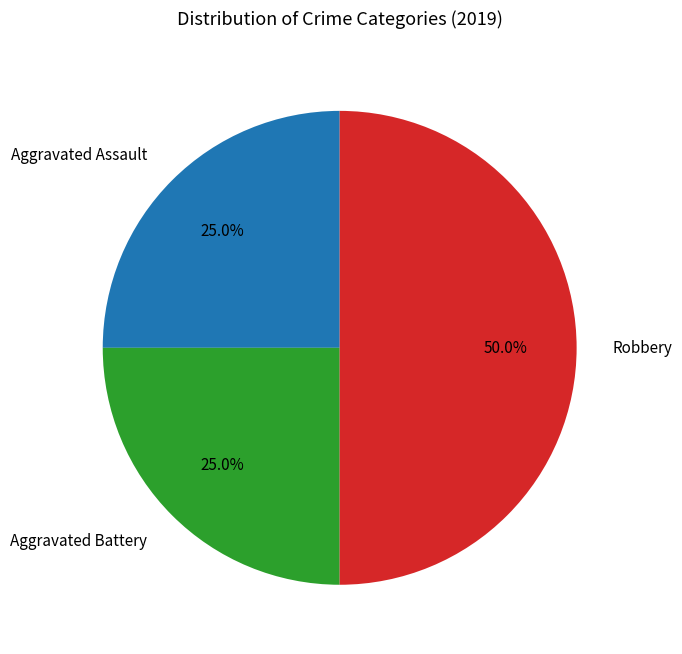

To the nearest percent, what is the difference between the largest and smallest slice percentages?

25%